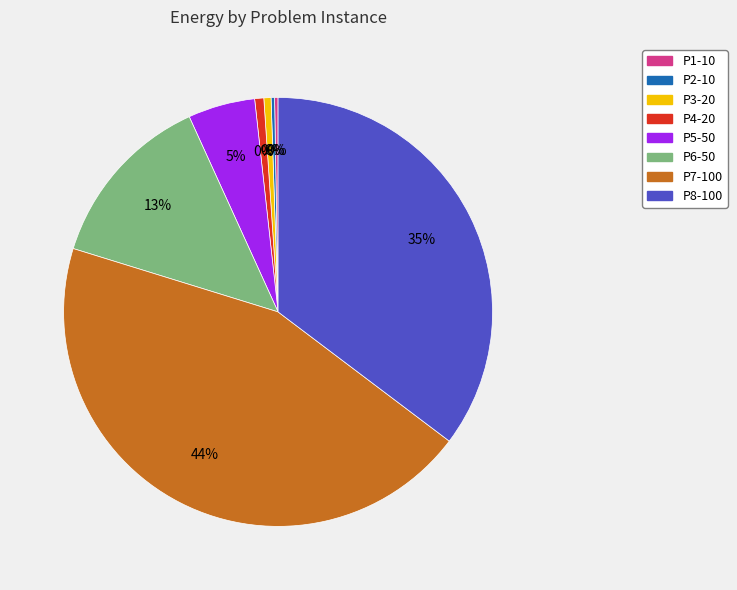

Rank the categories by value from highest to lowest.

P7-100, P8-100, P6-50, P5-50, P4-20, P3-20, P2-10, P1-10